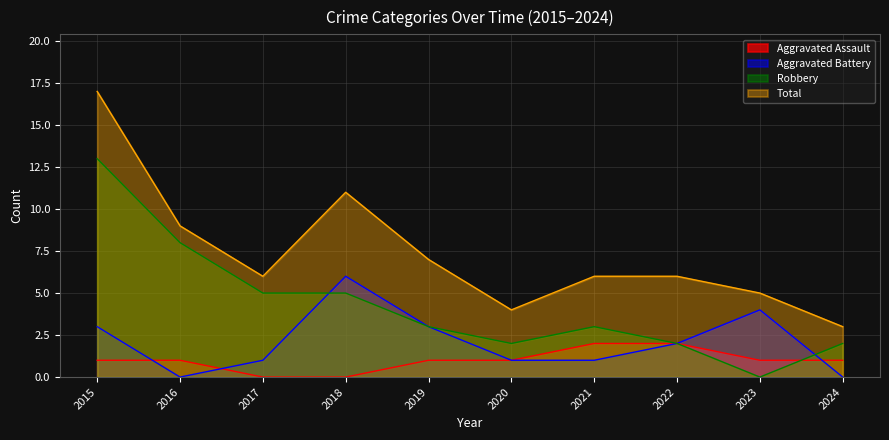

What is the difference between the Robbery values at 2015 and 2016?

5